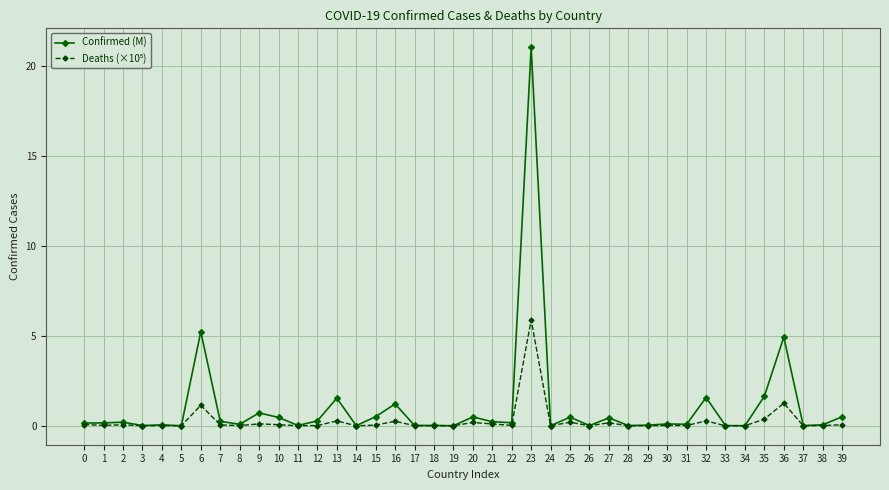

The value of Confirmed (M) at 11 is 0.0. True or false?

True